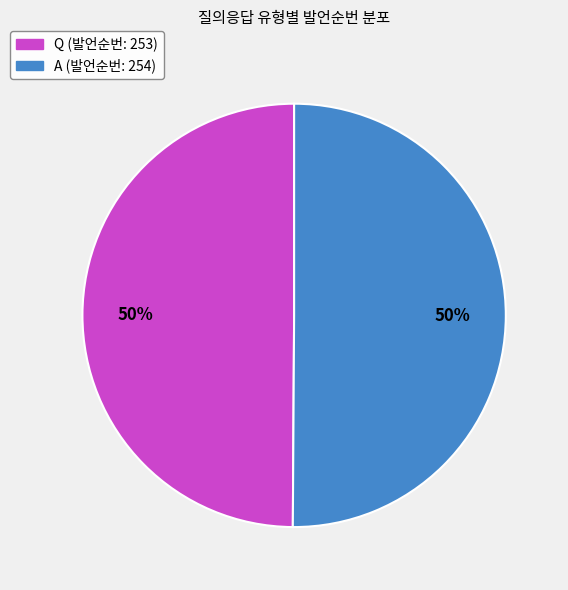

The A slice represents 36% of the pie. True or false?

False